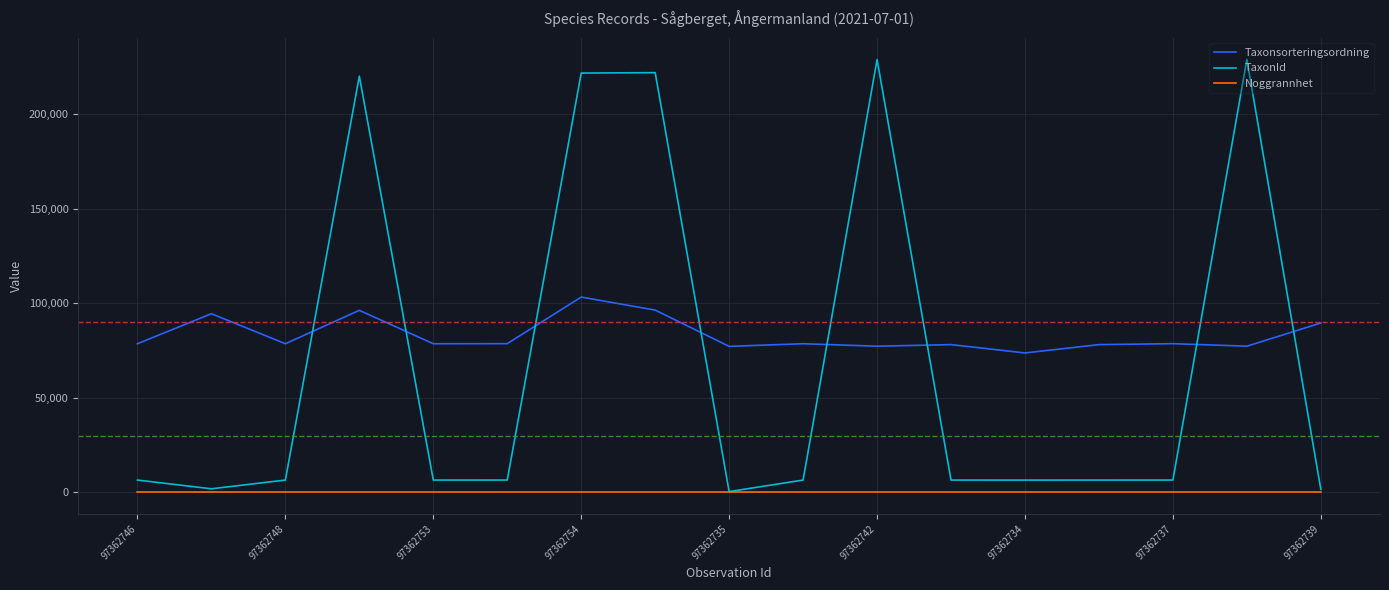

What is the maximum value shown in the chart?

228912